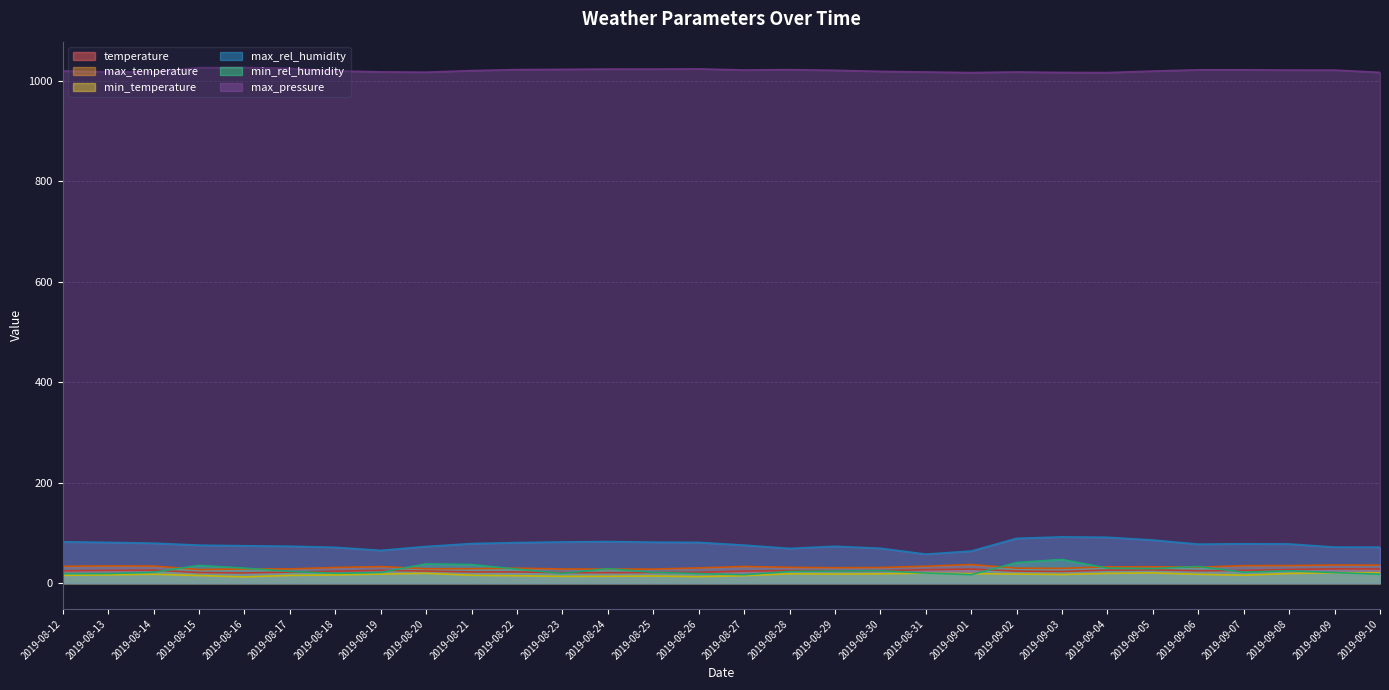

What is the approximate value of temperature at 2019-08-13?

25.5